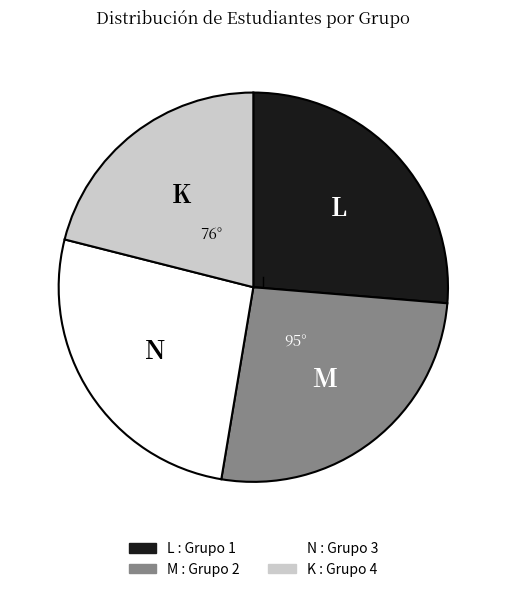

Is there any slice that represents more than half of the pie?

No